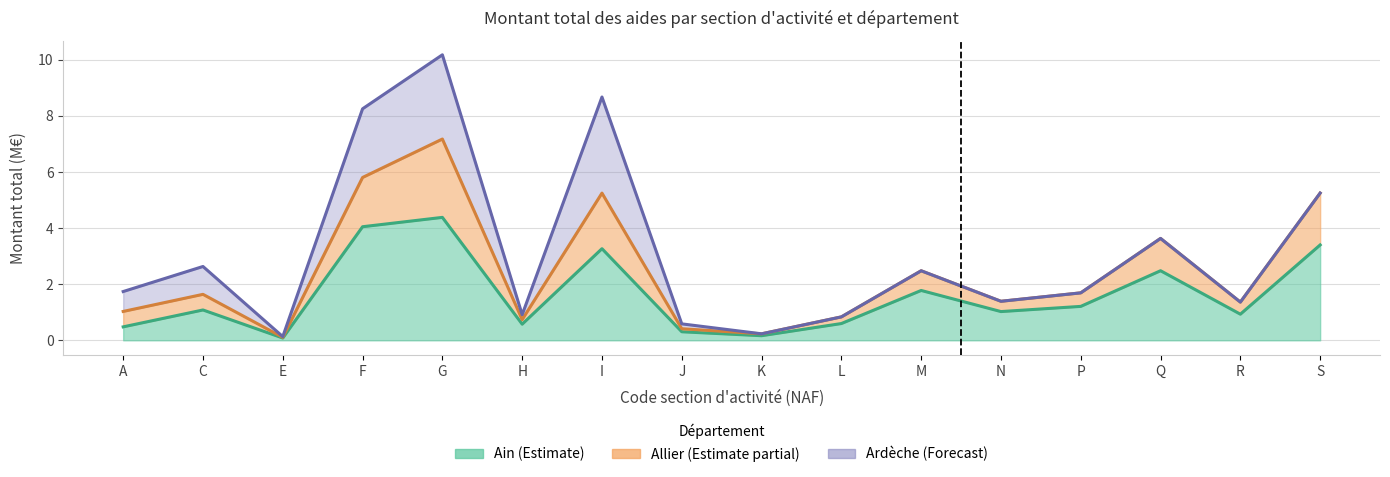

Between J and S, which is larger?

S